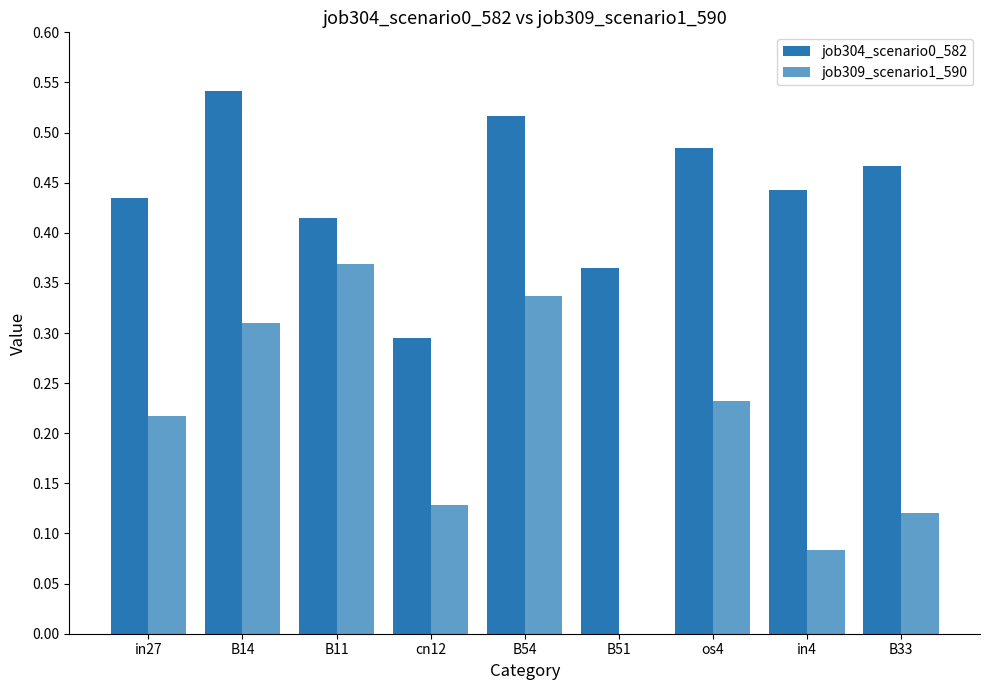

Between in27 and cn12, which series saw the biggest shift?

job304_scenario0_582